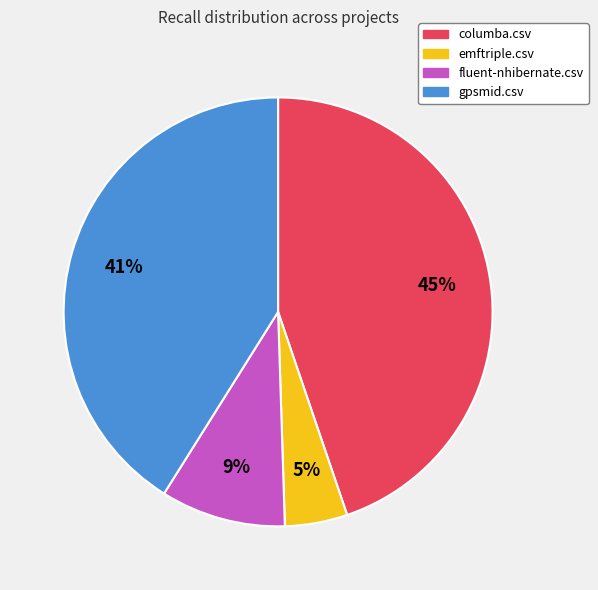

The columba.csv slice represents 45% of the pie. True or false?

True